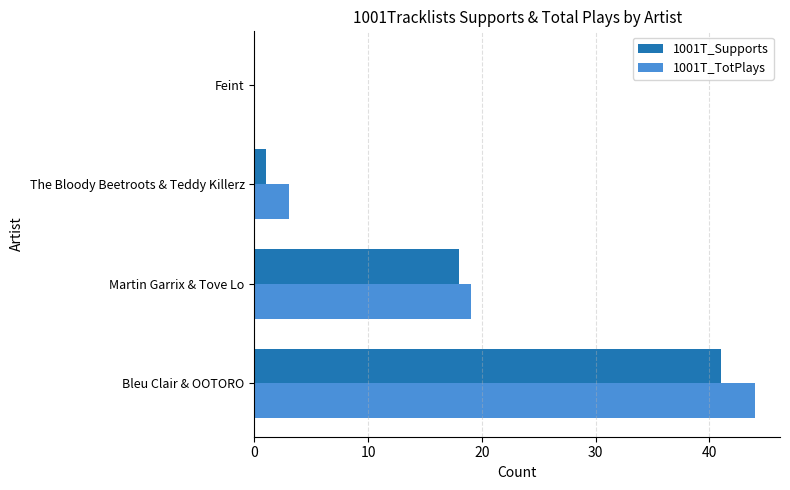

What is the average value of the 1001T_Supports series?

15